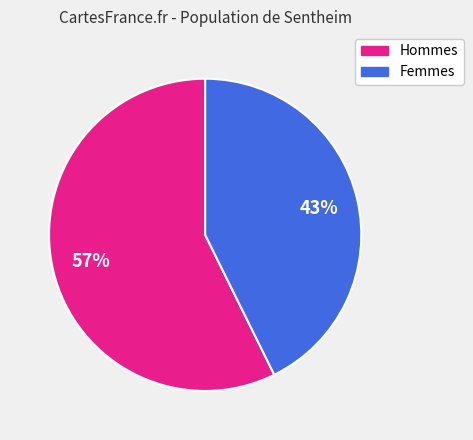

Does any single category account for the majority?

Yes